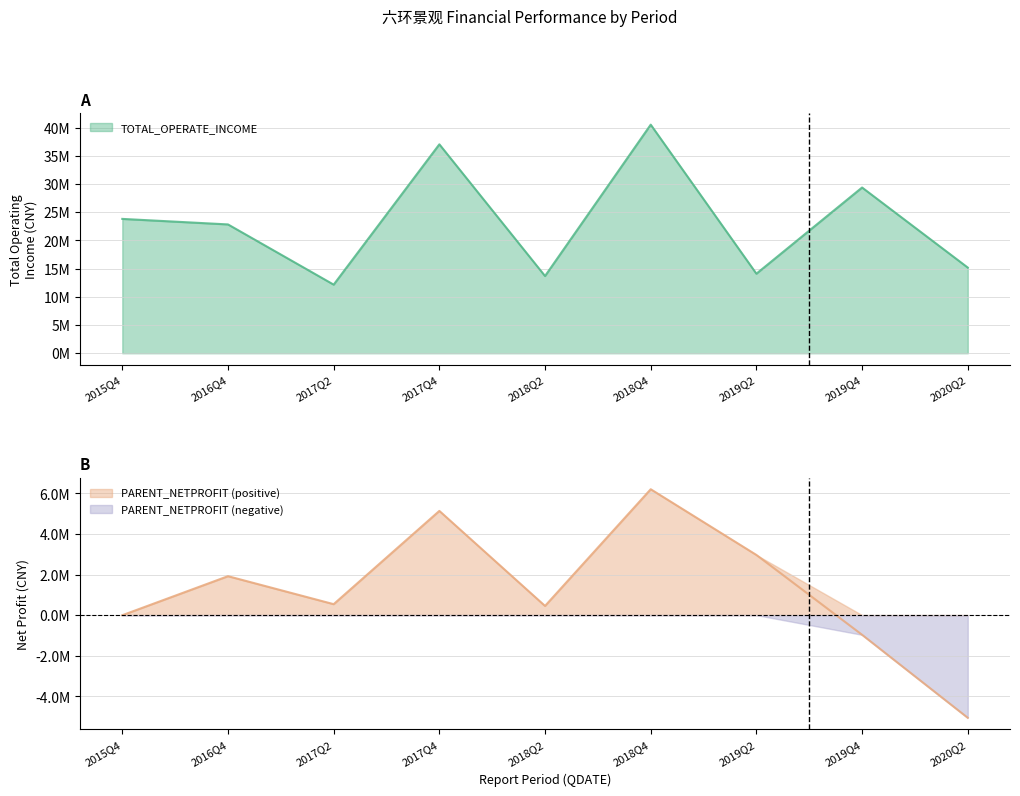

Rank the series by their average value, from lowest to highest.

PARENT_NETPROFIT, TOTAL_OPERATE_INCOME